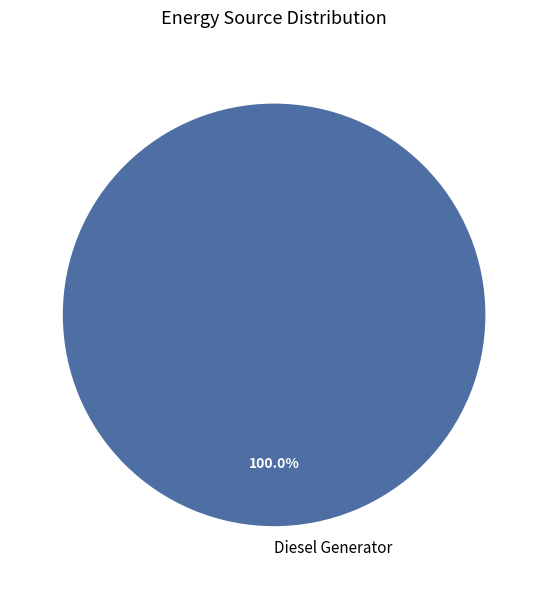

Rank the categories by value from highest to lowest.

Diesel Generator